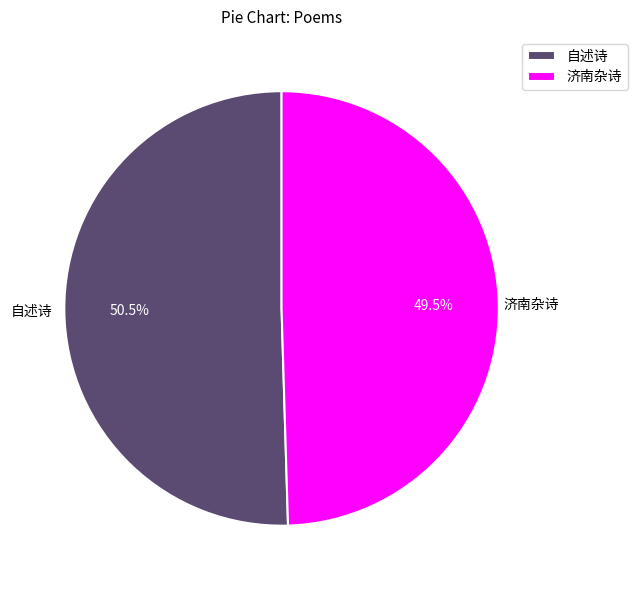

What is the ratio of the value at 自述诗 to the value at 济南杂诗?

1.0